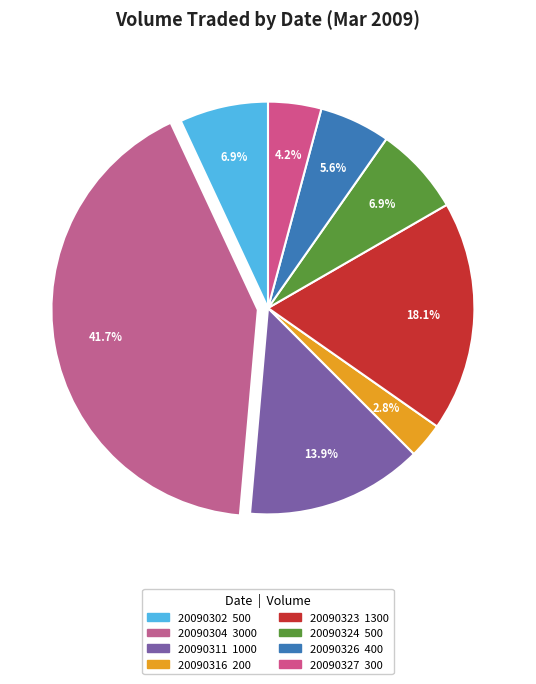

To the nearest percent, what percentage of the pie is 20090326?

6%